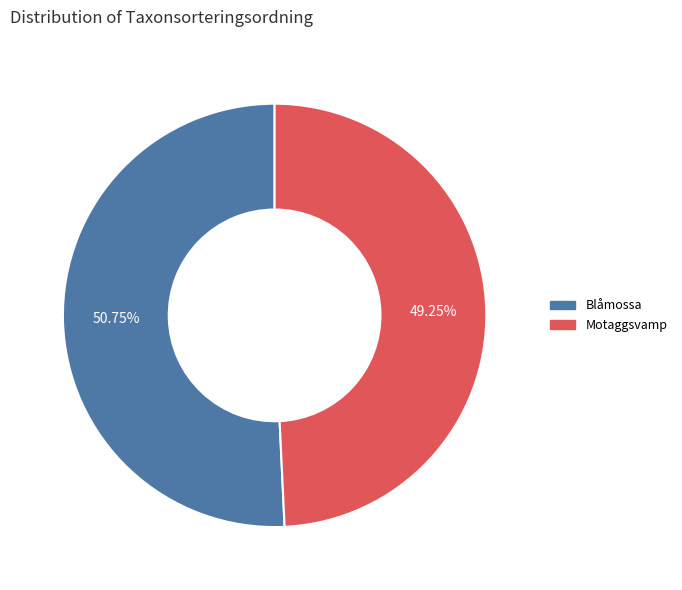

Is there a majority slice in this chart?

Yes